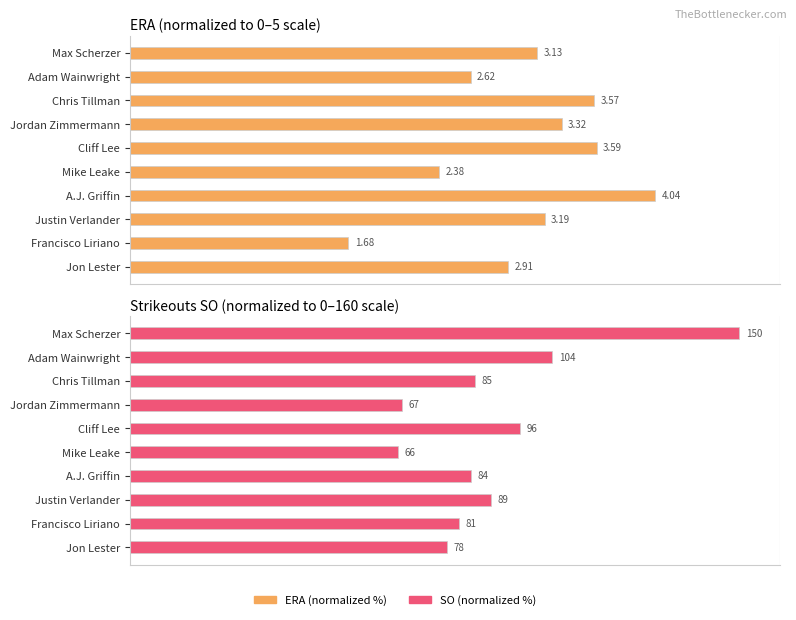

Rank the series at Francisco Liriano from lowest to highest value.

ERA (normalized %), SO (normalized %)